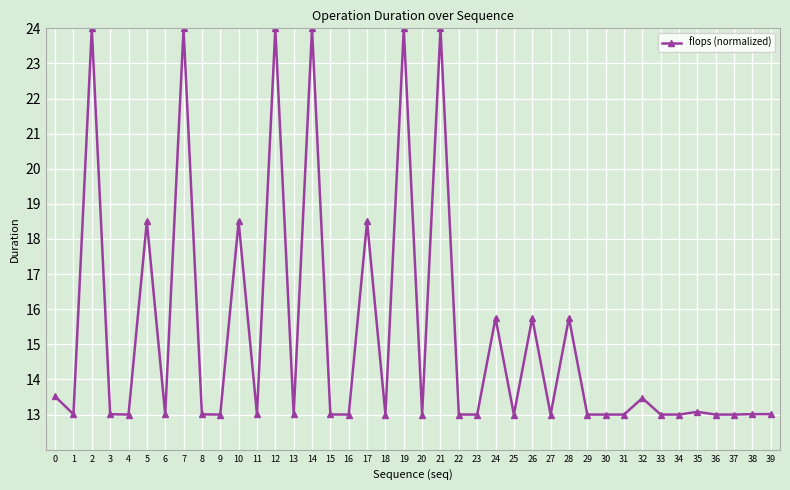

True or false: the data shows 6.5 at 20.

False